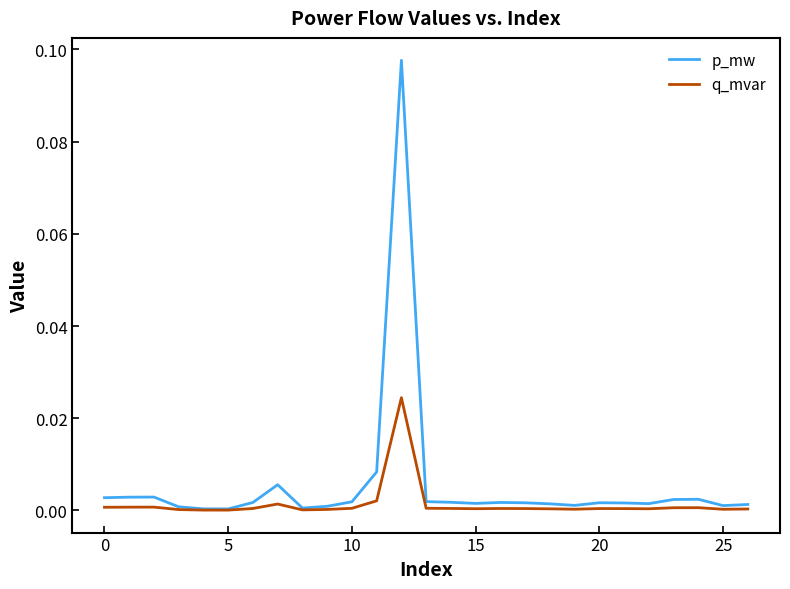

True or false: q_mvar has more than 1 points higher than both neighbors.

True